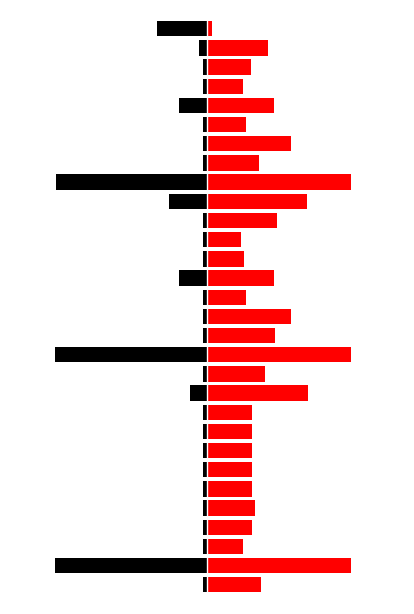

How many values in the red series are below 5?

8